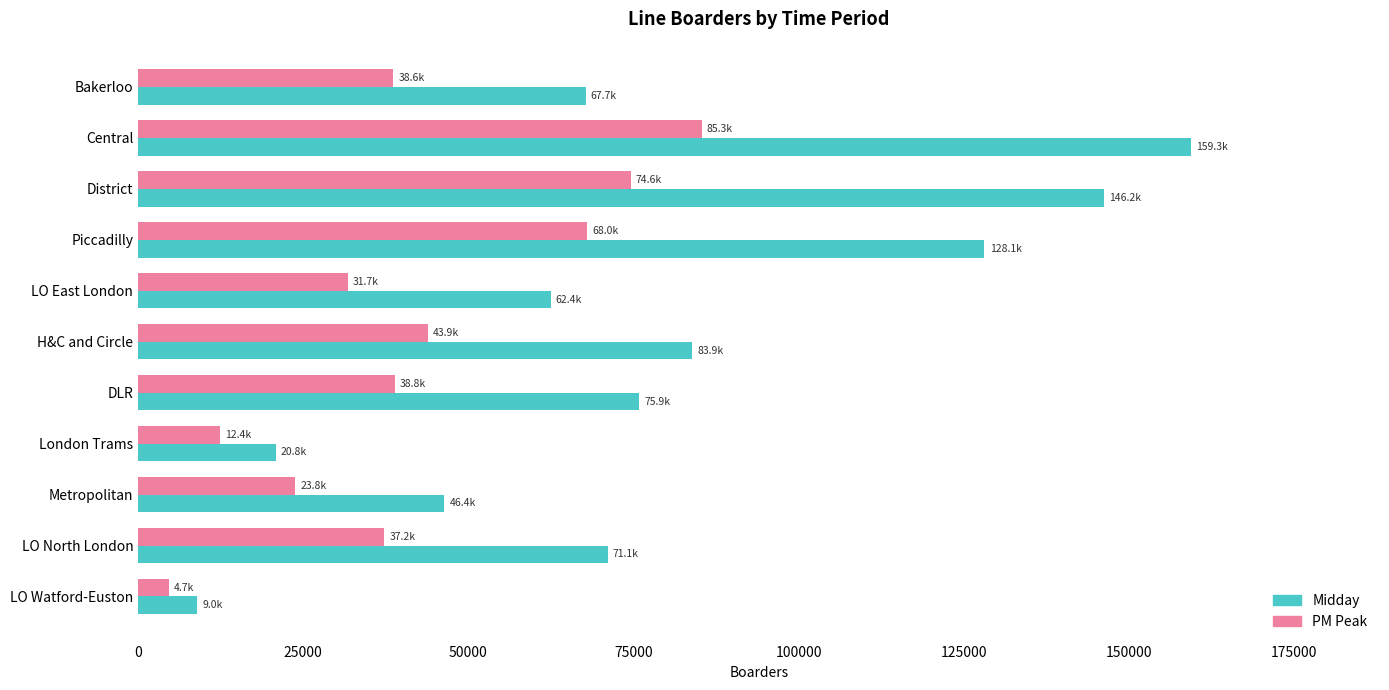

What is the spread (max minus min) of values at LO North London?

33861.5